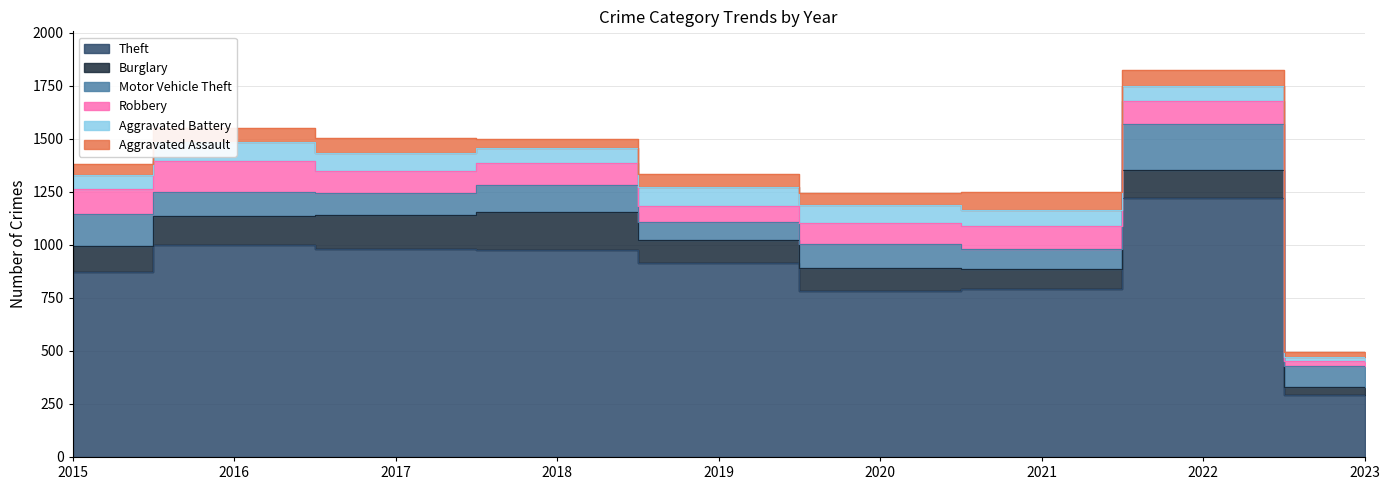

How many distinct data groups are displayed?

6